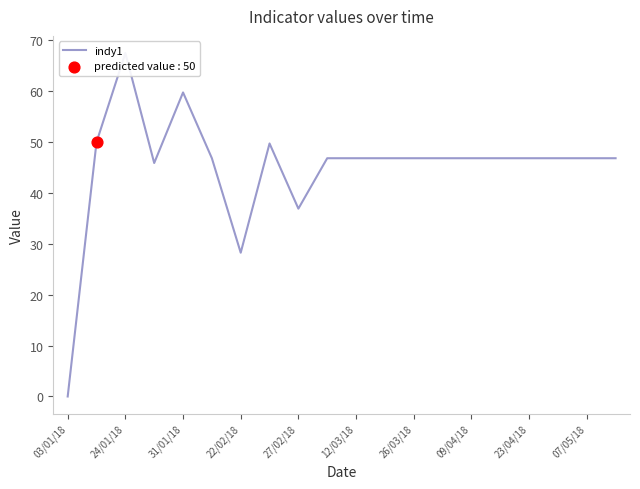

Which has a higher value, 03/01/18 or 31/01/18?

31/01/18